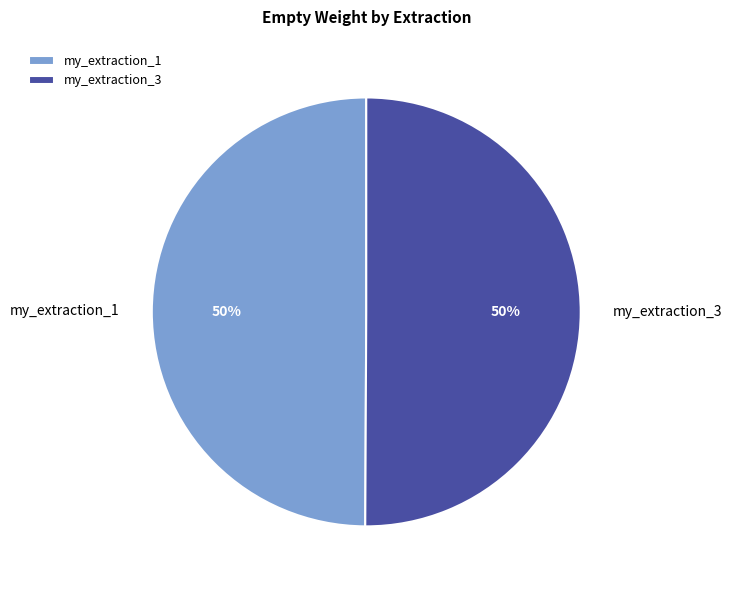

To the nearest percent, what is the average slice percentage?

50%